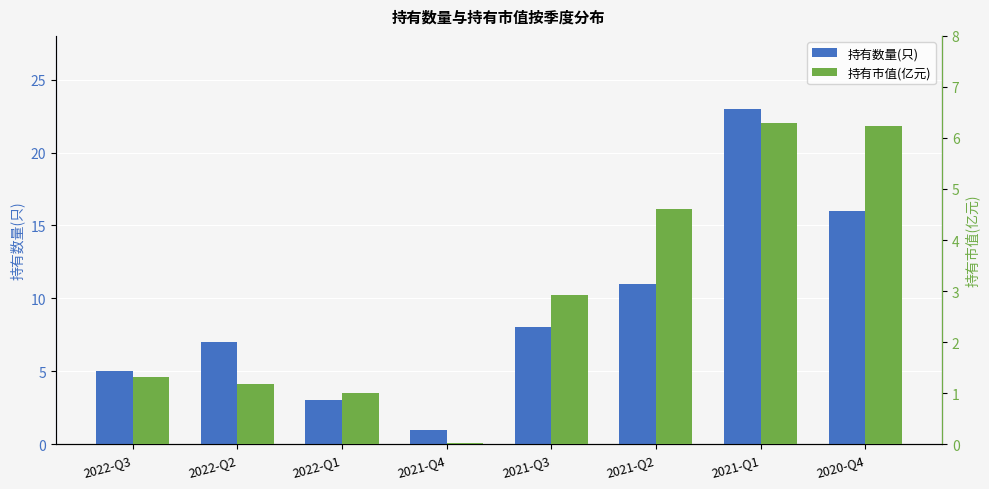

How many bars are there in each group?

2